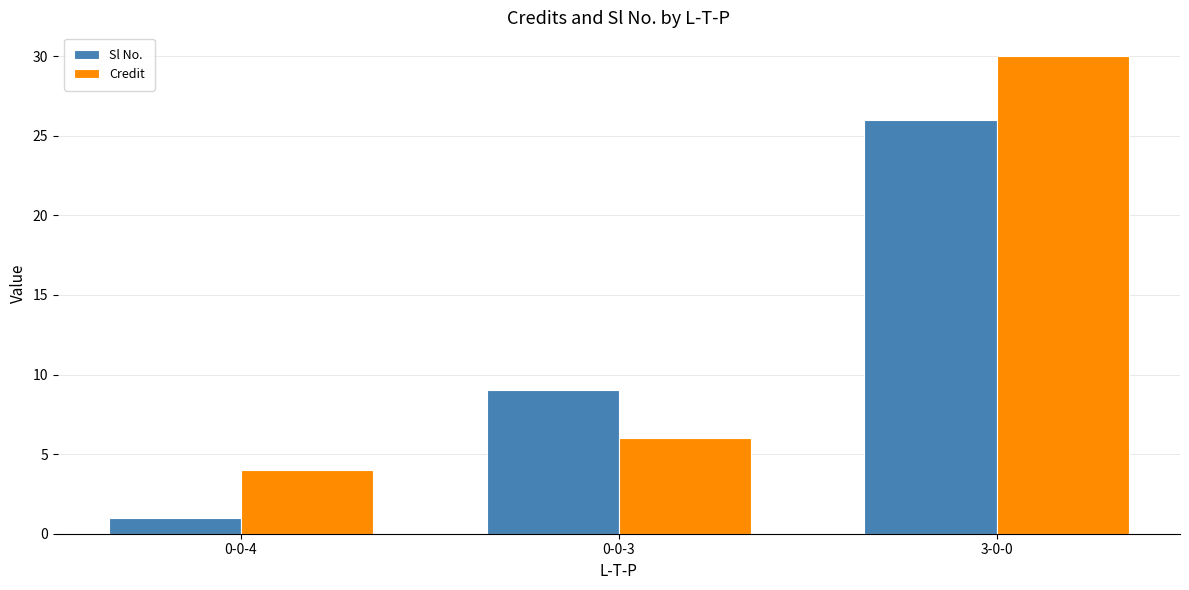

At which label is Sl No. closest to 13?

0-0-3